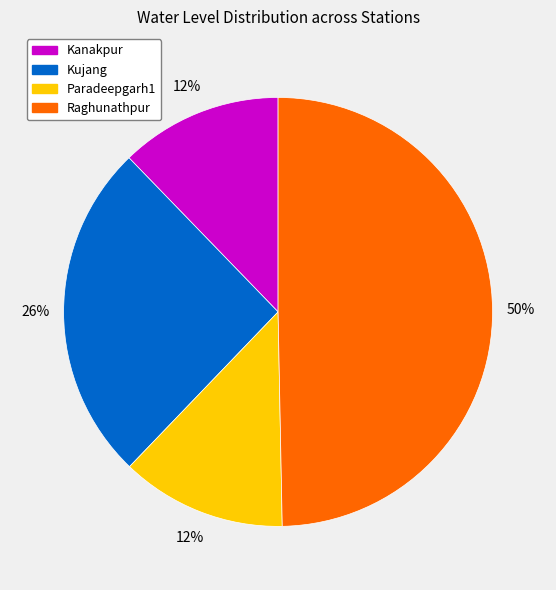

Count the number of slices in the pie.

4